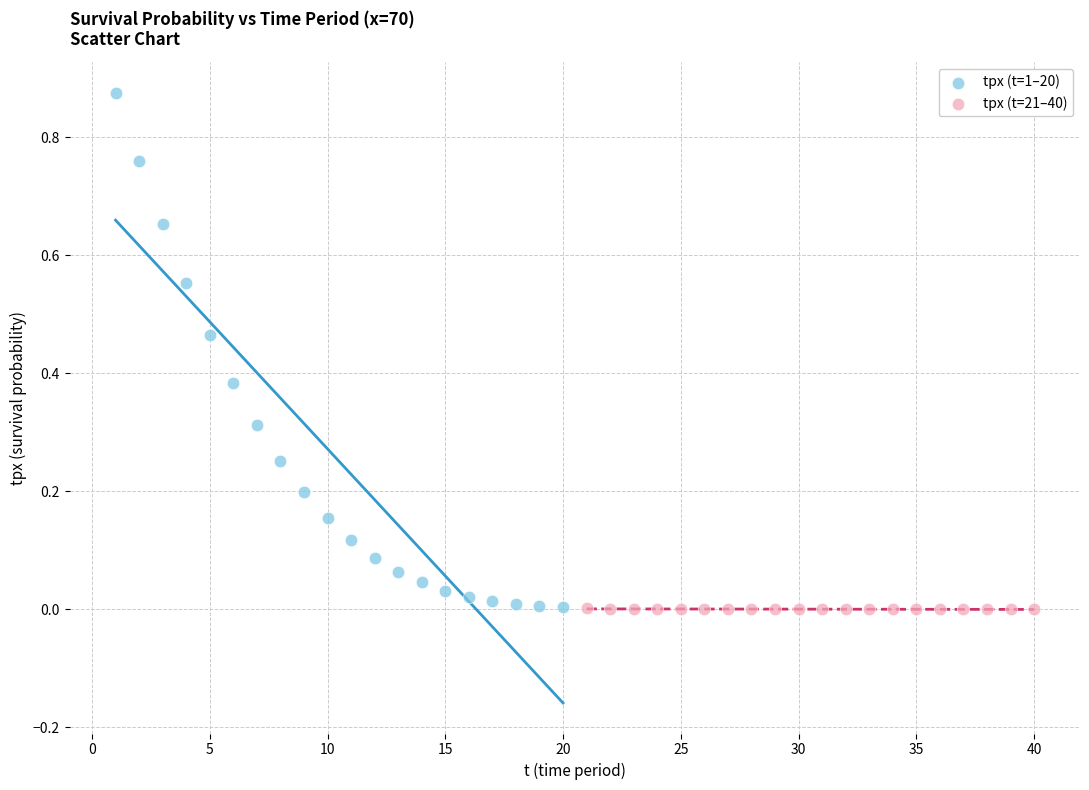

What are all the series names shown in the legend?

tpx (t=1–20), tpx (t=21–40)